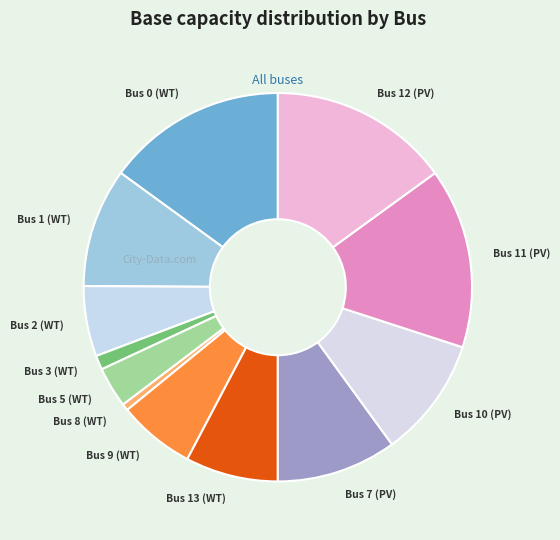

Do Bus 9 (WT) and Bus 5 (WT) together represent more than half of the pie?

No